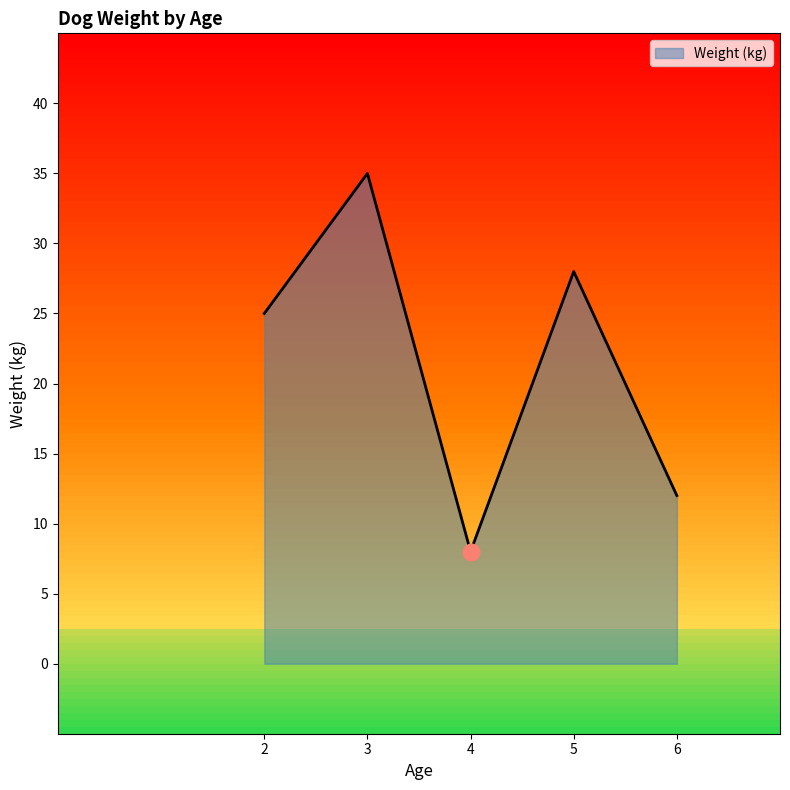

What is the change in value from 4 to 5?

+20